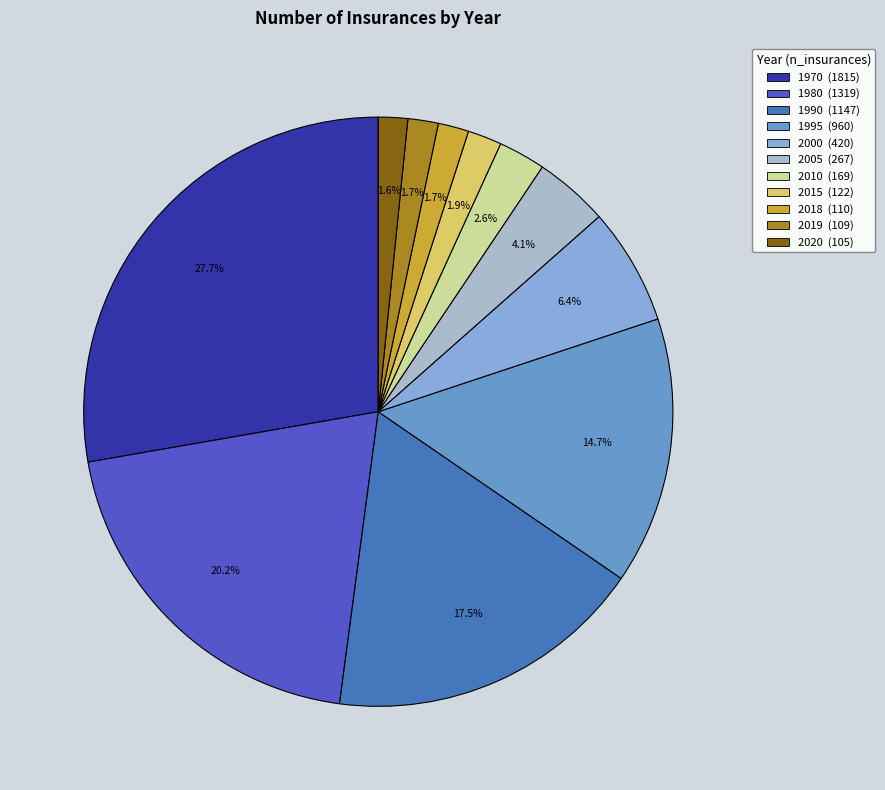

Which category has the biggest portion of the pie?

1970